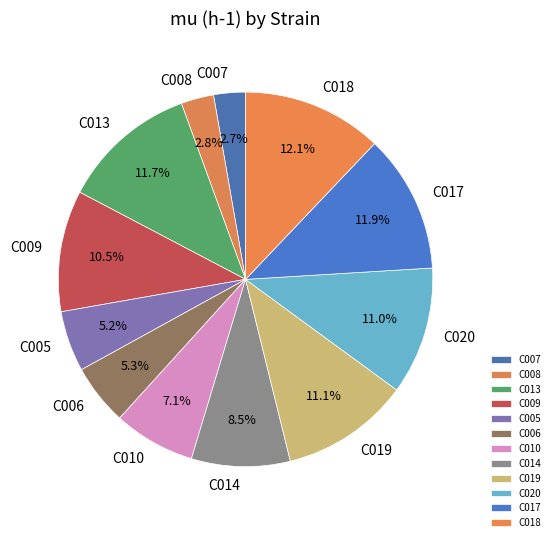

To the nearest percent, what percentage of the pie is C007?

3%